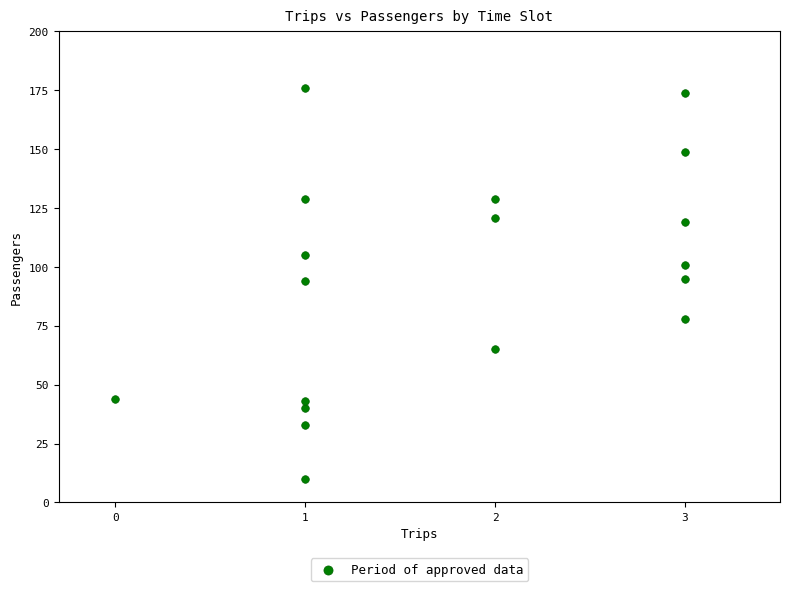

What is the range of X values (max minus min)?

3